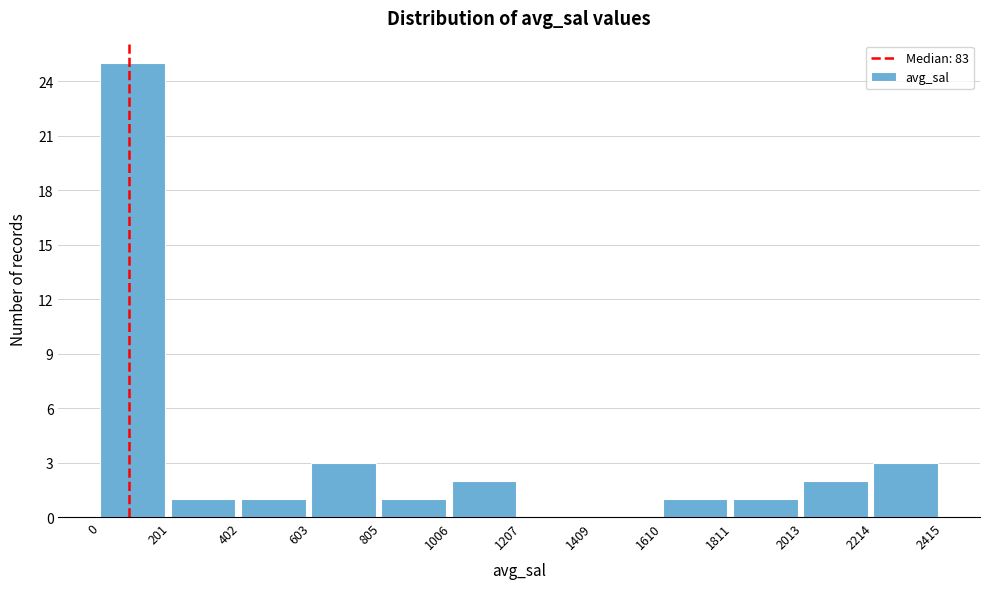

Reading left to right, transcribe this chart: for each bar, give the range it covers on the x-axis and its height. The values are not printed on the chart, so give them approximately, as read against the axis.

0 to 201: 25
201 to 402: 1
402 to 603: 1
603 to 805: 3
805 to 1006: 1
1006 to 1207: 2
1207 to 1409: 0
1409 to 1610: 0
1610 to 1811: 1
1811 to 2013: 1
2013 to 2214: 2
2214 to 2415: 3